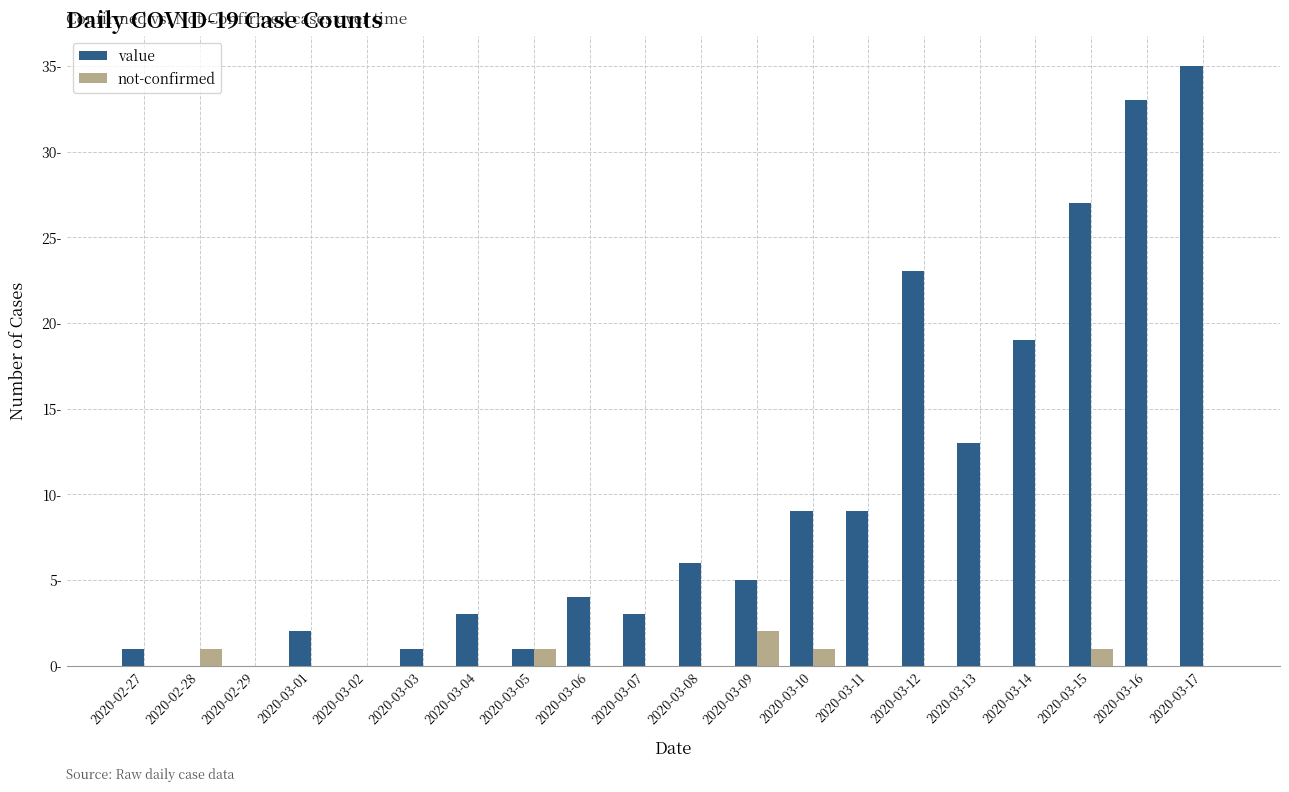

Does the chart contain stacked bars?

No